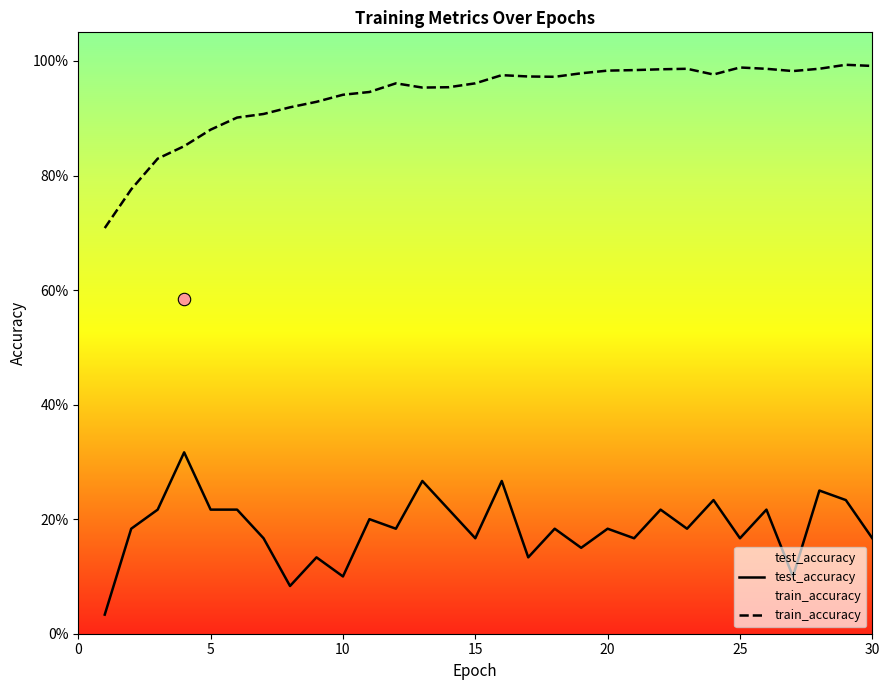

Which series has the largest total across all categories?

train_accuracy